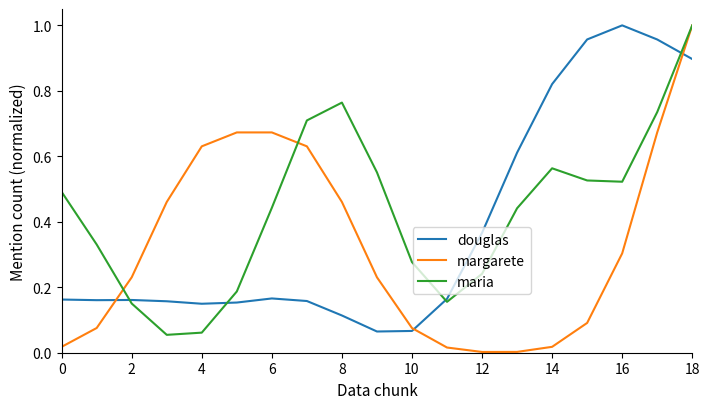

How many intersections are there between margarete and douglas?

3